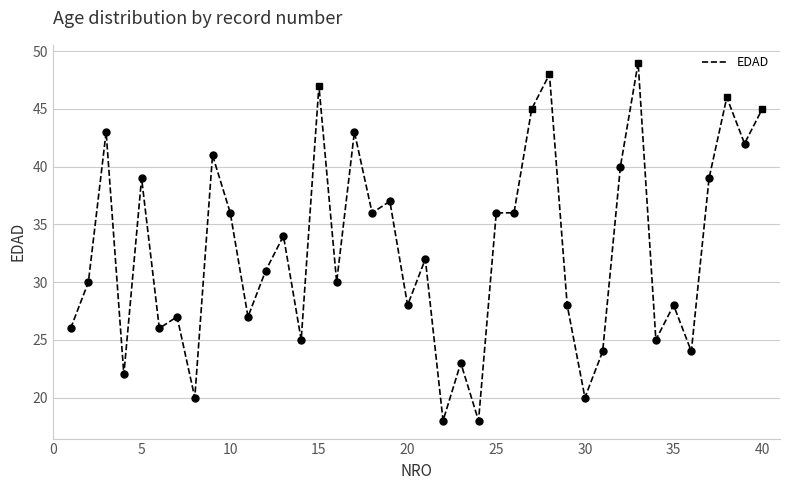

What is the difference between the maximum and minimum values?

31